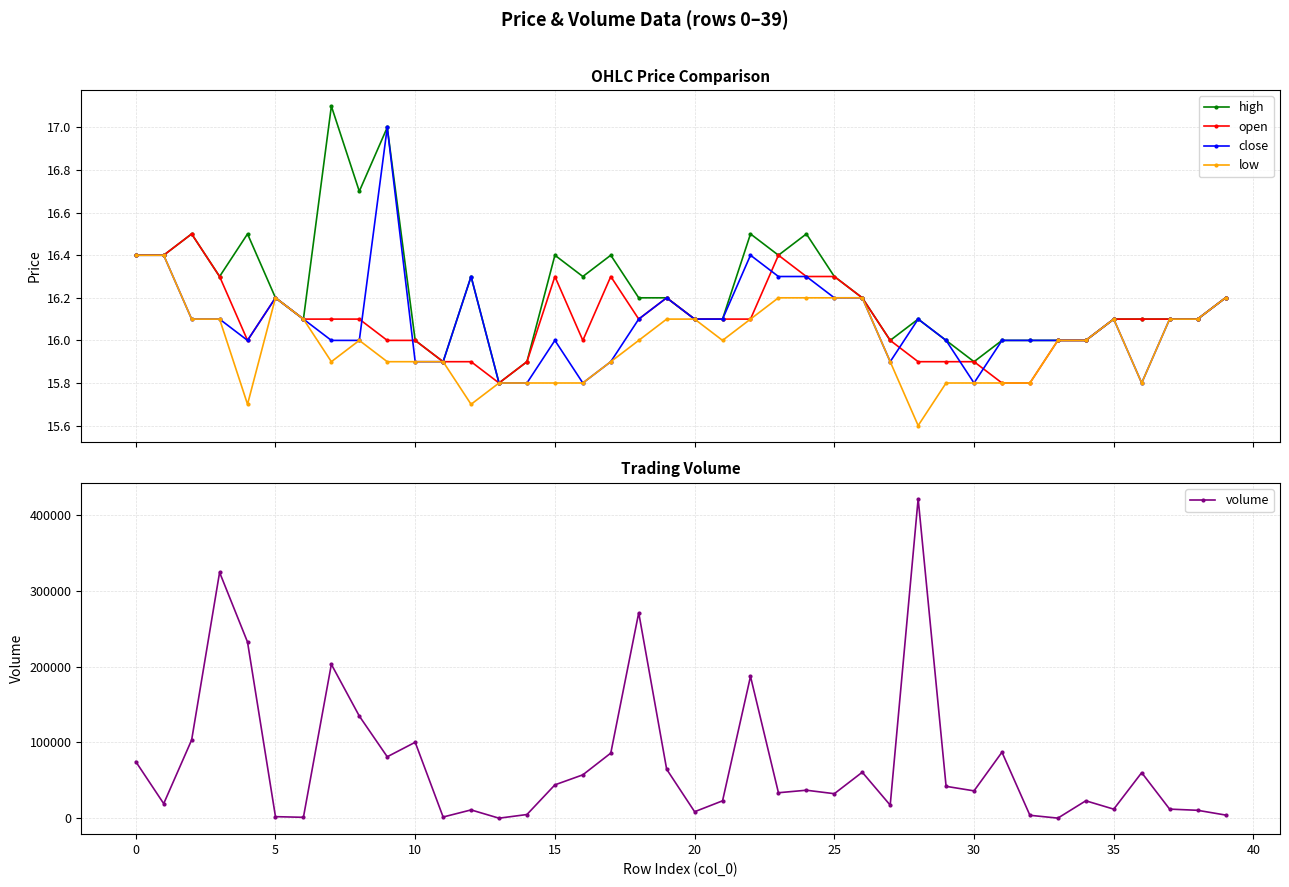

What is the highest value of the volume series?

421371.2